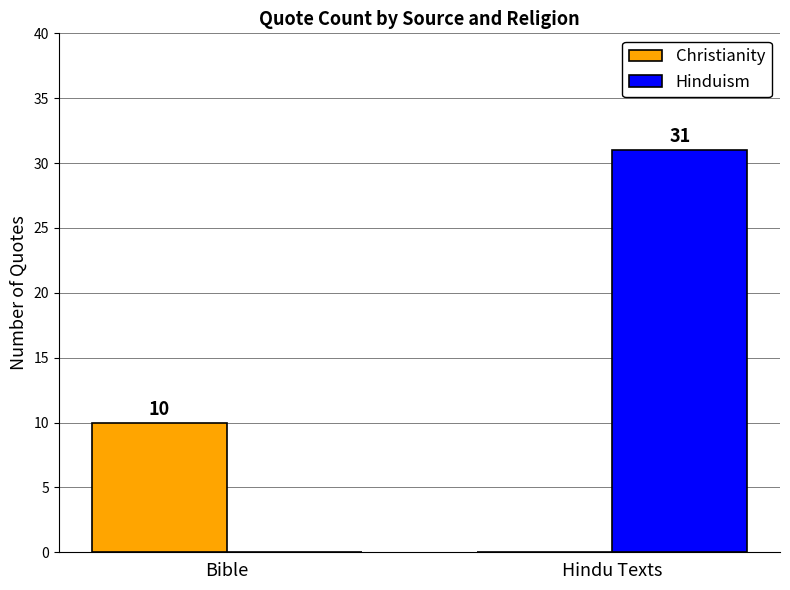

True or false: Christianity has a value of 5 at Bible.

False